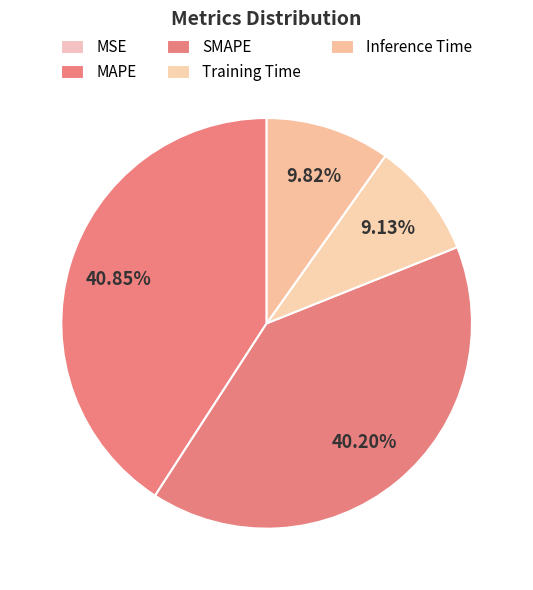

To the nearest percent, what is the average slice percentage?

20%